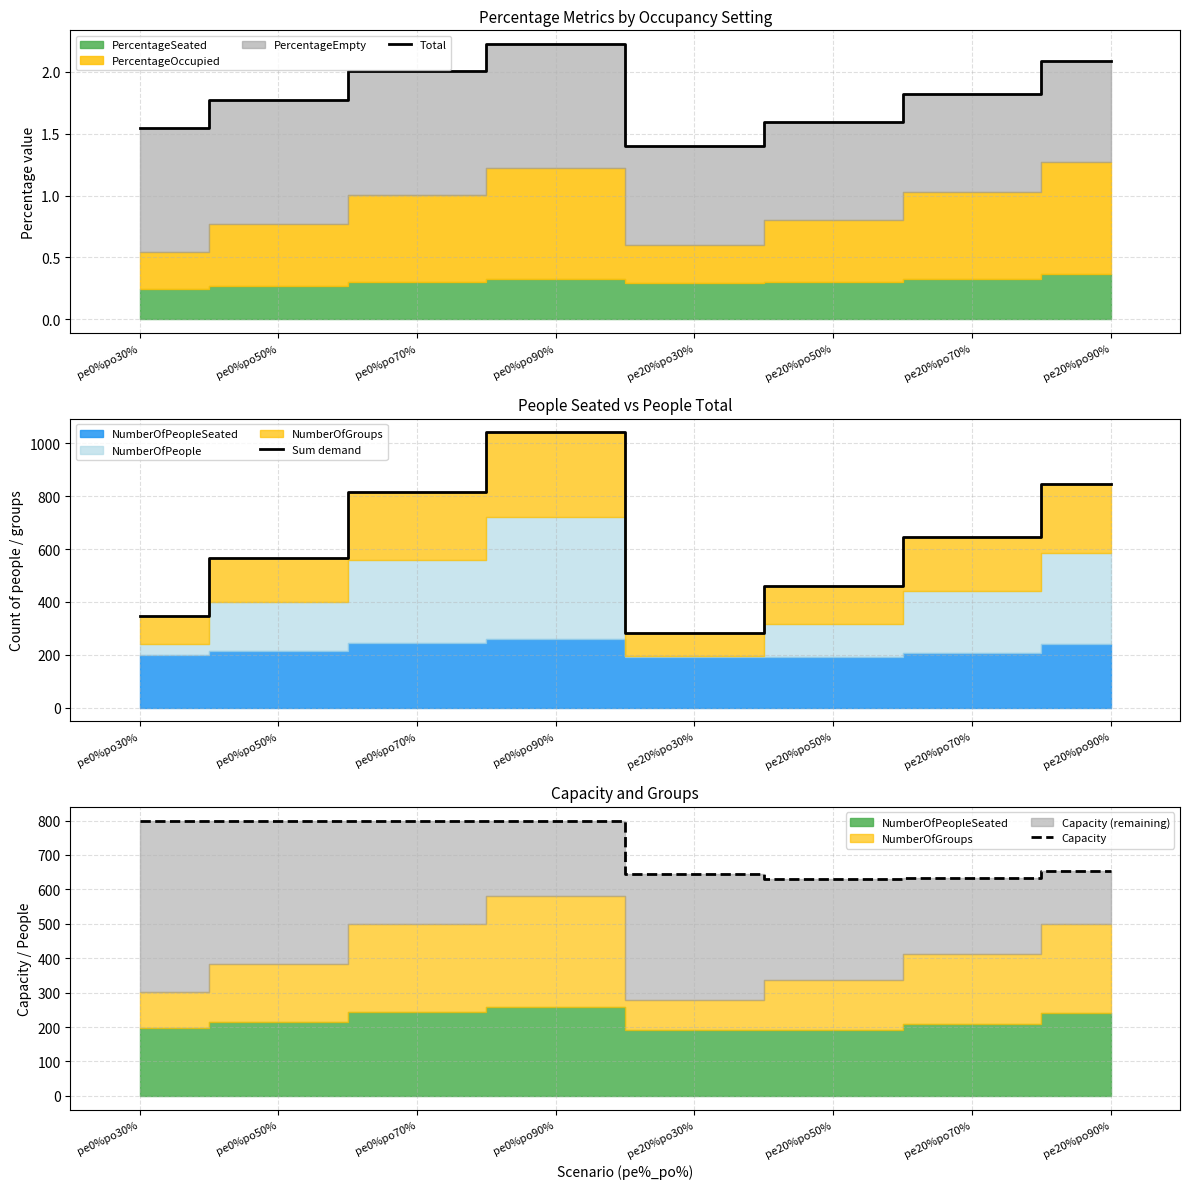

Reading left to right, extract all data points from this chart.

Total: pe0%po30%=1.5	pe0%po50%=1.8	pe0%po70%=2.0	pe0%po90%=2.2	pe20%po30%=1.4	pe20%po50%=1.6	pe20%po70%=1.8	pe20%po90%=2.1
Sum demand: pe0%po30%=345.0	pe0%po50%=568.0	pe0%po70%=815.0	pe0%po90%=1042.0	pe20%po30%=281.0	pe20%po50%=461.0	pe20%po70%=646.0	pe20%po90%=846.0
Capacity: pe0%po30%=800.0	pe0%po50%=800.0	pe0%po70%=800.0	pe0%po90%=800.0	pe20%po30%=645.0	pe20%po50%=630.0	pe20%po70%=633.0	pe20%po90%=652.0